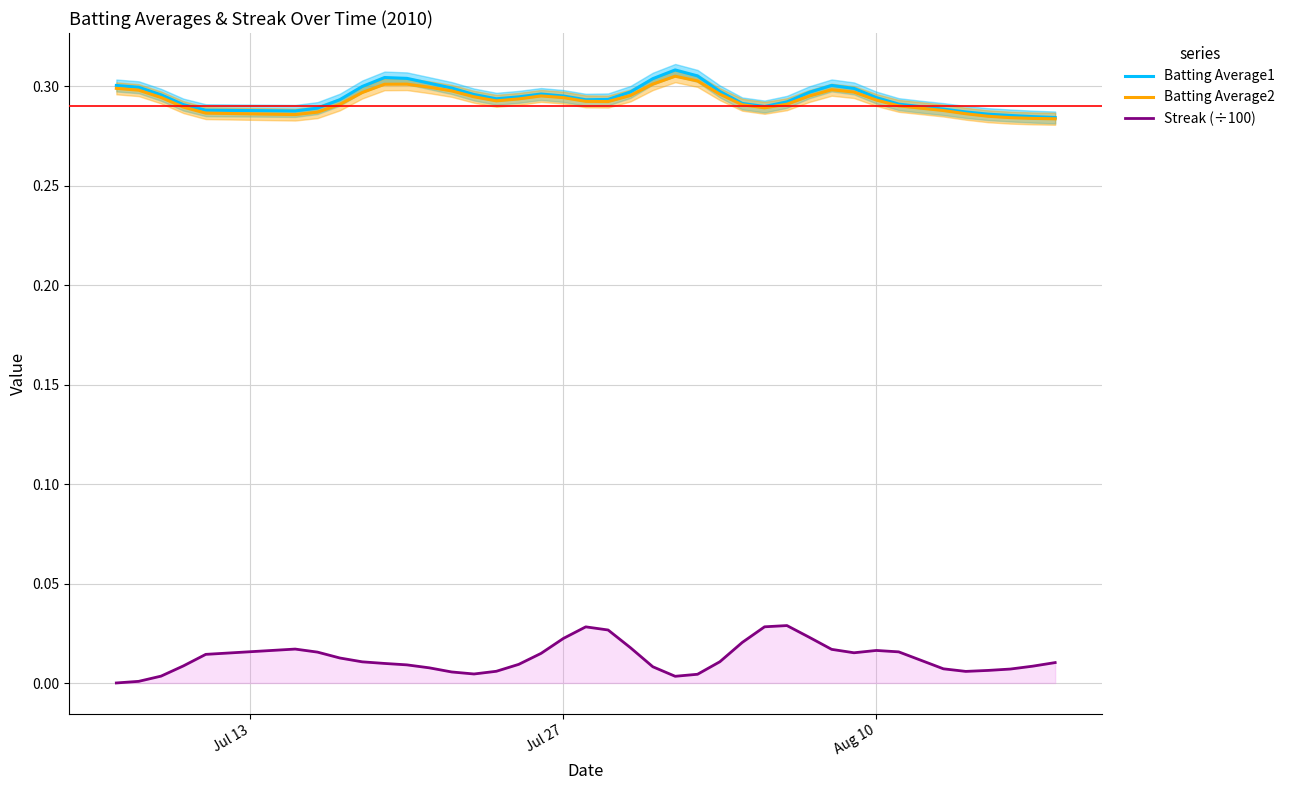

What is the average value of the Batting Average2 series?

0.3